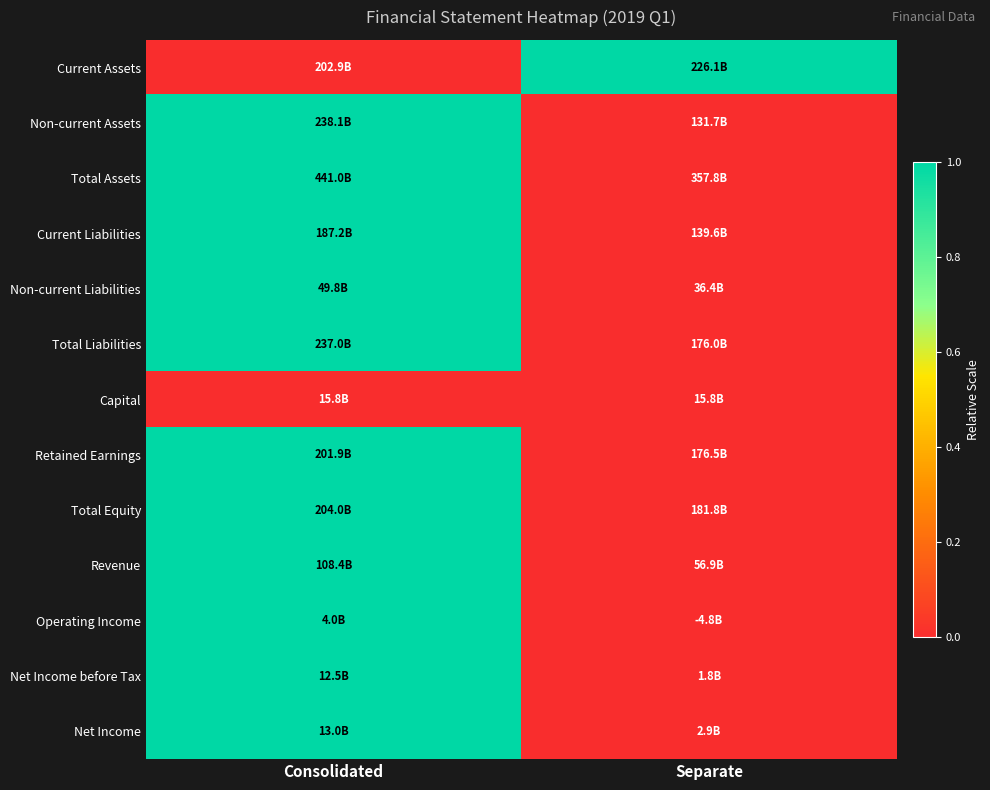

Which label corresponds to the largest value in the chart?

Separate